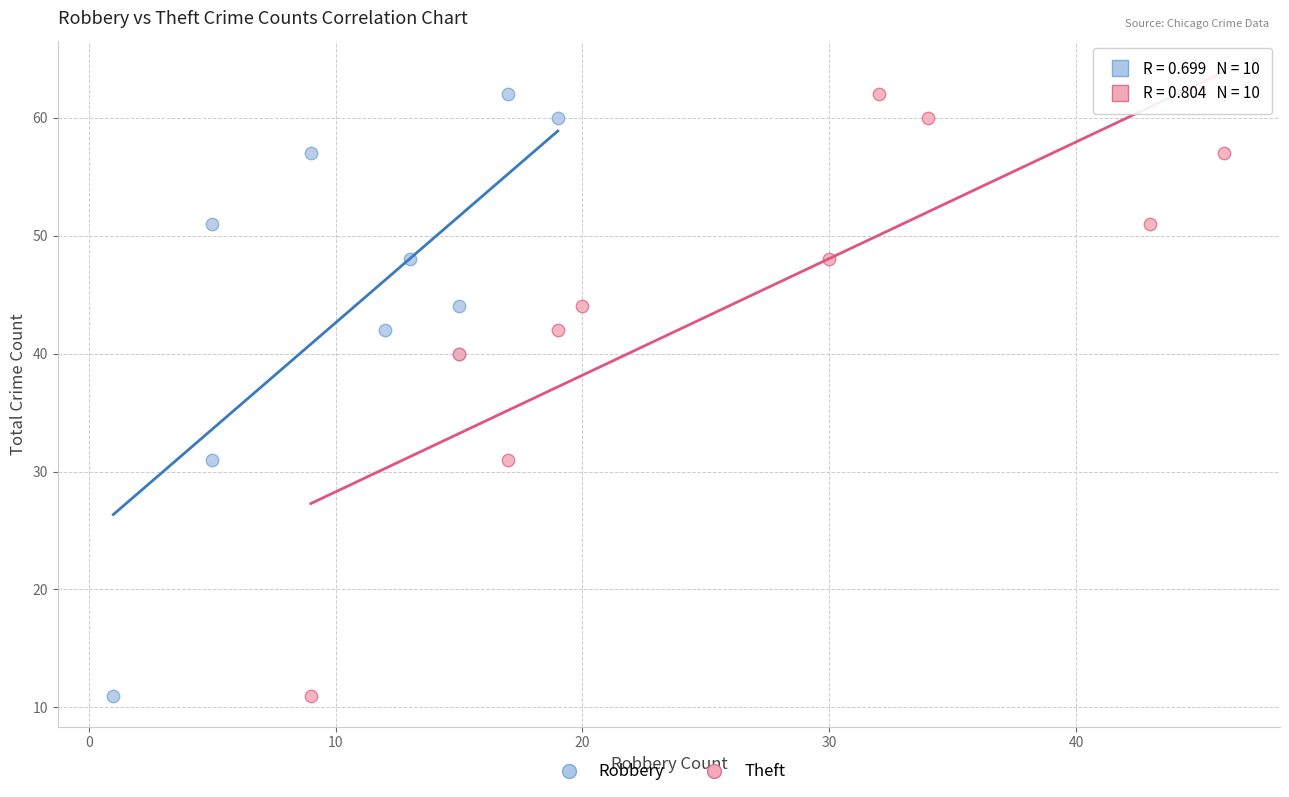

What are all the series names shown in the legend?

Robbery, Theft